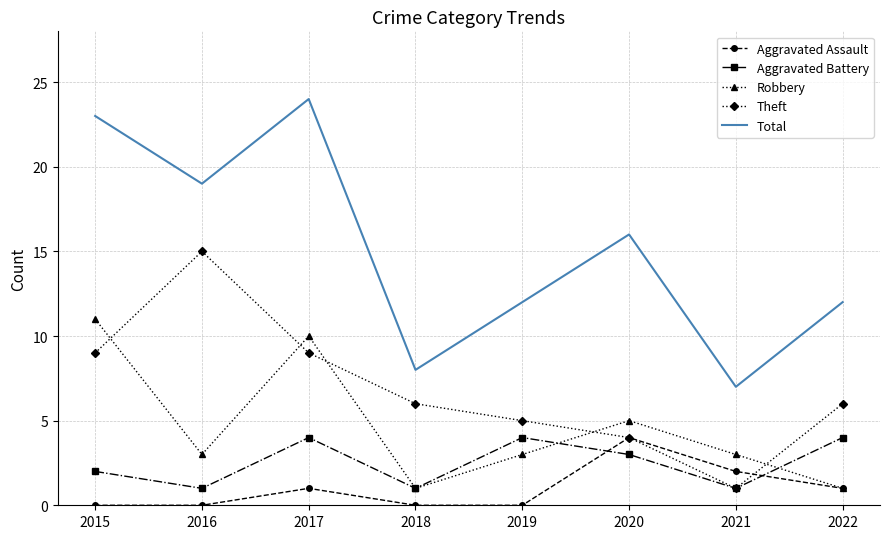

Where is the first local minimum for Theft?

2021